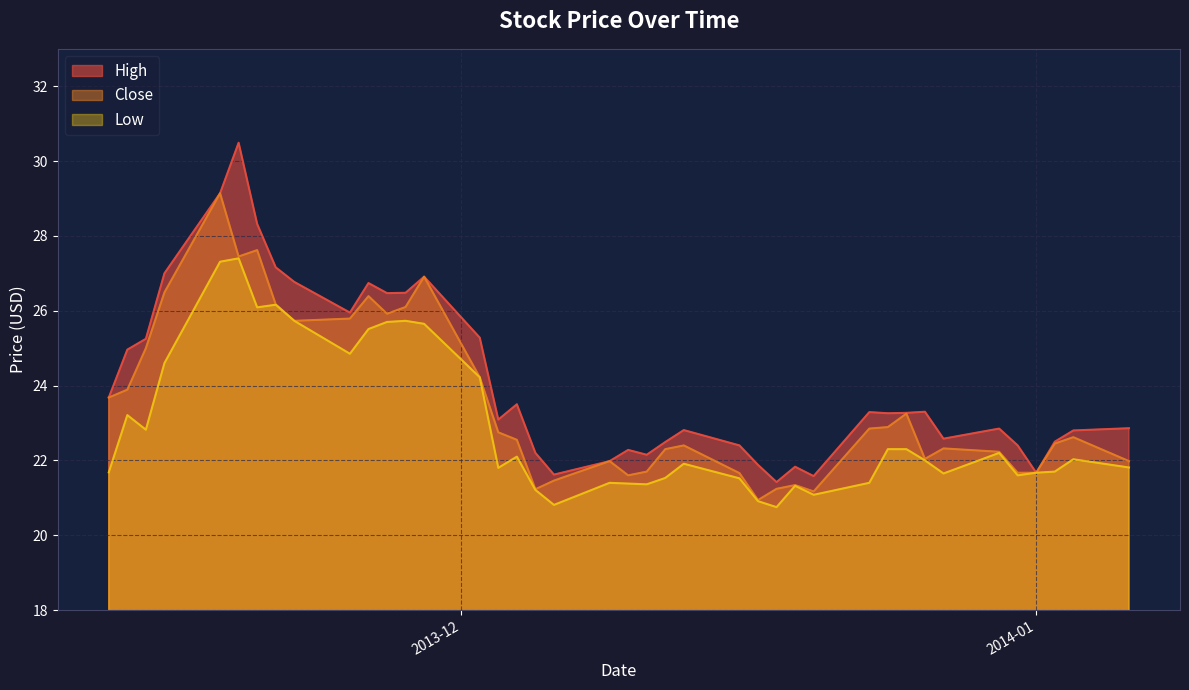

Reading right to left, transcribe all the data shown in this chart.

High: 2013-11-12=23.7	2013-11-13=25.0	2013-11-14=25.2	2013-11-15=27.0	2013-11-18=29.1	2013-11-19=30.5	2013-11-20=28.3	2013-11-21=27.2	2013-11-22=26.8	2013-11-25=25.9	2013-11-26=26.7	2013-11-27=26.5	2013-11-28=26.5	2013-11-29=26.9	2013-12-02=25.3	2013-12-03=23.1	2013-12-04=23.5	2013-12-05=22.2	2013-12-06=21.6	2013-12-09=22.0	2013-12-10=22.3	2013-12-11=22.1	2013-12-12=22.5	2013-12-13=22.8	2013-12-16=22.4	2013-12-17=21.9	2013-12-18=21.4	2013-12-19=21.8	2013-12-20=21.6	2013-12-23=23.3	2013-12-24=23.3	2013-12-25=23.3	2013-12-26=23.3	2013-12-27=22.6	2013-12-30=22.9	2013-12-31=22.4	2014-01-01=21.7	2014-01-02=22.5	2014-01-03=22.8	2014-01-06=22.9
Close: 2013-11-12=23.7	2013-11-13=23.9	2013-11-14=25.0	2013-11-15=26.5	2013-11-18=29.1	2013-11-19=27.4	2013-11-20=27.6	2013-11-21=26.2	2013-11-22=25.7	2013-11-25=25.8	2013-11-26=26.4	2013-11-27=25.9	2013-11-28=26.1	2013-11-29=26.9	2013-12-02=24.2	2013-12-03=22.8	2013-12-04=22.6	2013-12-05=21.2	2013-12-06=21.5	2013-12-09=22.0	2013-12-10=21.6	2013-12-11=21.7	2013-12-12=22.3	2013-12-13=22.4	2013-12-16=21.7	2013-12-17=20.9	2013-12-18=21.2	2013-12-19=21.3	2013-12-20=21.2	2013-12-23=22.9	2013-12-24=22.9	2013-12-25=23.2	2013-12-26=22.0	2013-12-27=22.3	2013-12-30=22.2	2013-12-31=21.7	2014-01-01=21.7	2014-01-02=22.4	2014-01-03=22.6	2014-01-06=22.0
Low: 2013-11-12=21.7	2013-11-13=23.2	2013-11-14=22.8	2013-11-15=24.6	2013-11-18=27.3	2013-11-19=27.4	2013-11-20=26.1	2013-11-21=26.2	2013-11-22=25.7	2013-11-25=24.9	2013-11-26=25.5	2013-11-27=25.7	2013-11-28=25.7	2013-11-29=25.6	2013-12-02=24.2	2013-12-03=21.8	2013-12-04=22.1	2013-12-05=21.2	2013-12-06=20.8	2013-12-09=21.4	2013-12-10=21.4	2013-12-11=21.4	2013-12-12=21.5	2013-12-13=21.9	2013-12-16=21.5	2013-12-17=20.9	2013-12-18=20.8	2013-12-19=21.3	2013-12-20=21.1	2013-12-23=21.4	2013-12-24=22.3	2013-12-25=22.3	2013-12-26=22.0	2013-12-27=21.6	2013-12-30=22.2	2013-12-31=21.6	2014-01-01=21.7	2014-01-02=21.7	2014-01-03=22.0	2014-01-06=21.8